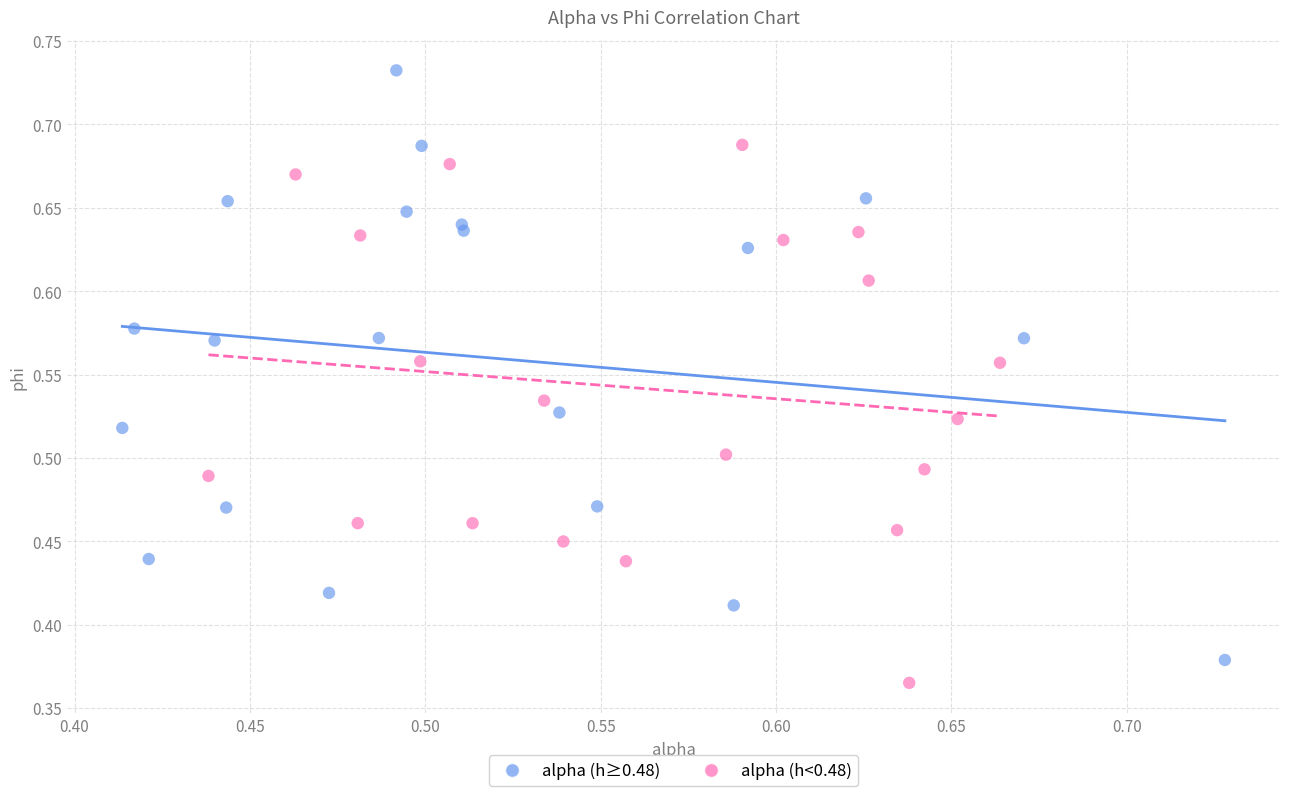

Which series contains the highest Y value?

alpha (h≥0.48)